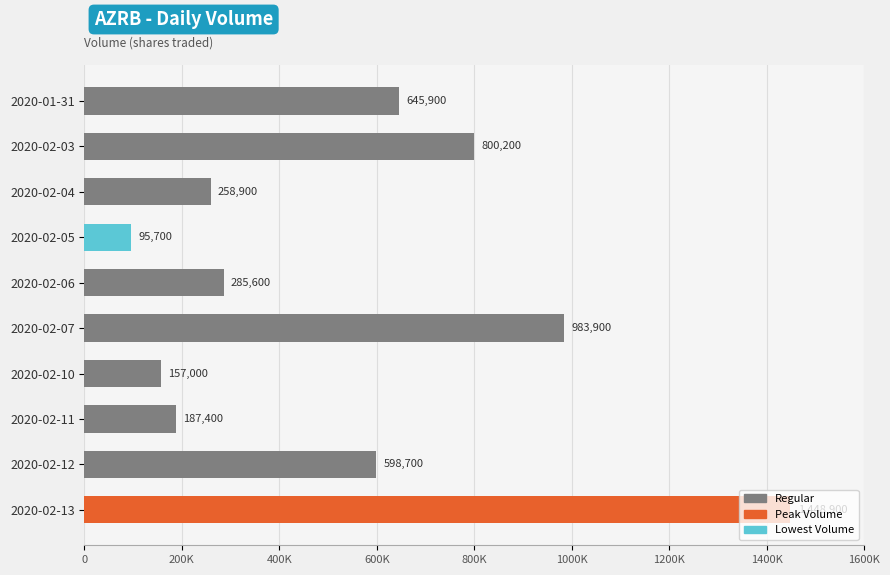

Are the bars grouped side by side (vs. stacked)?

No